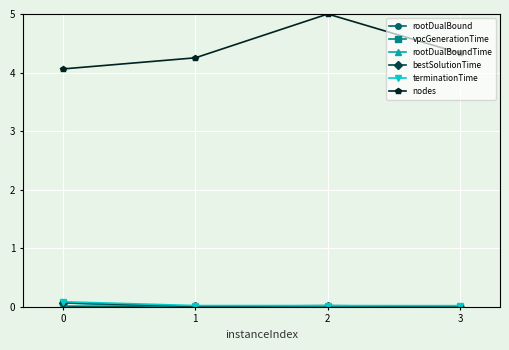

At which category does nodes reach its first local peak?

2